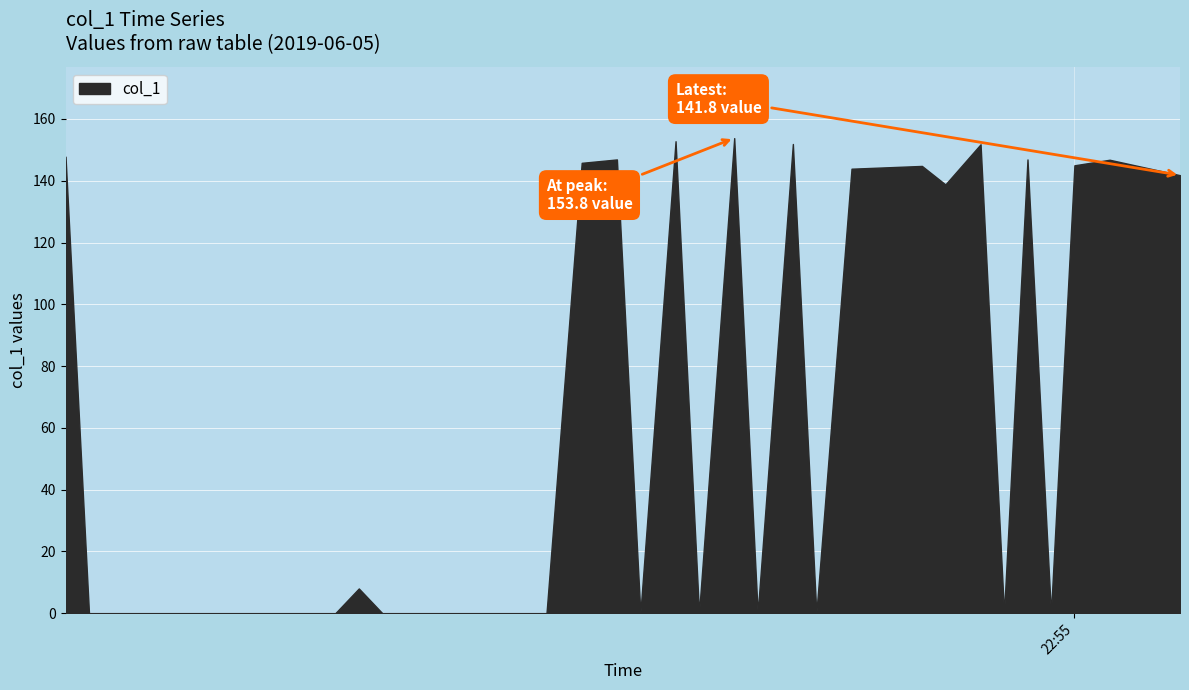

Between 2019-06-05 22:54:21 and 2019-06-05 22:53:53, which is larger?

2019-06-05 22:54:21